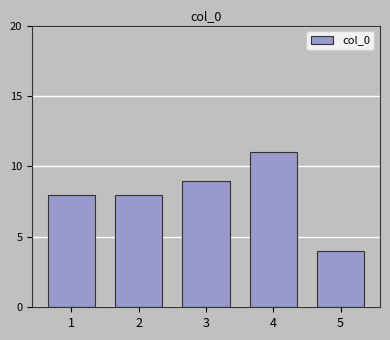

Reading left to right, what are all the values shown in this chart?

1=8	2=8	3=9	4=11	5=4